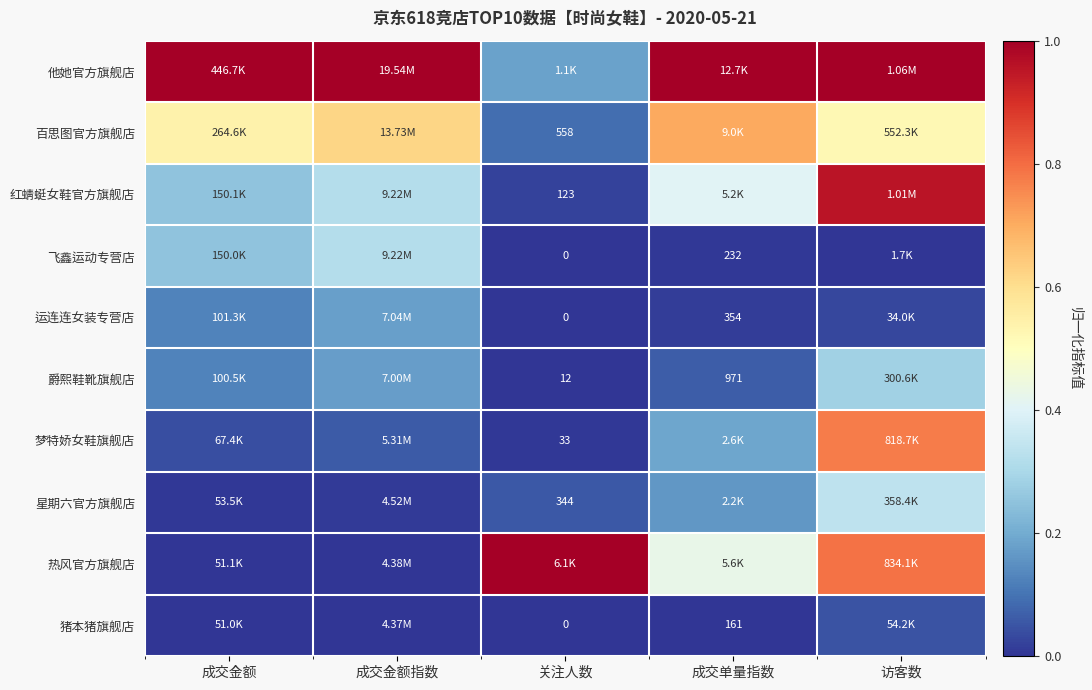

True or false: 百思图官方旗舰店 has a value of 0.5 at 访客数.

True